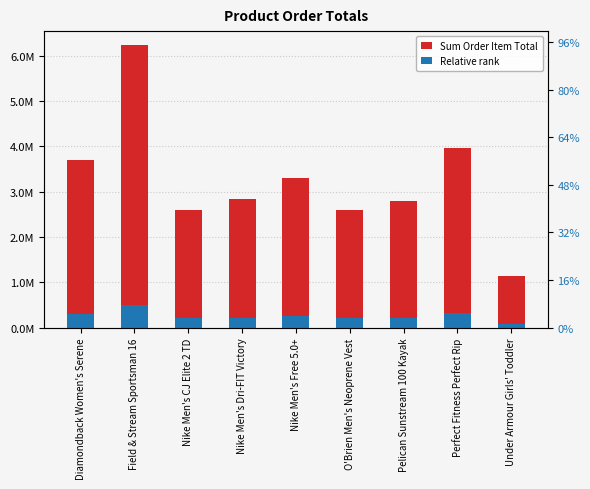

Is the value of Relative rank at Pelican Sunstream 100 Kayak greater than the value of Sum Order Item Total at O'Brien Men's Neoprene Vest?

No